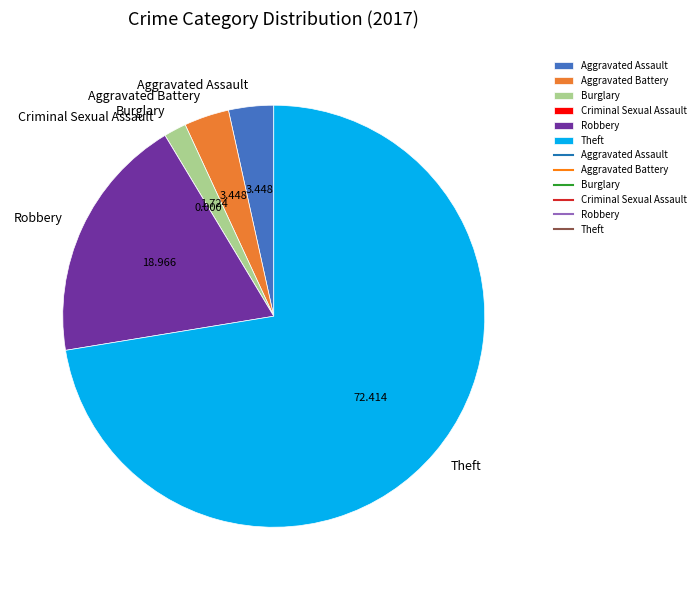

Does any single category account for the majority?

Yes